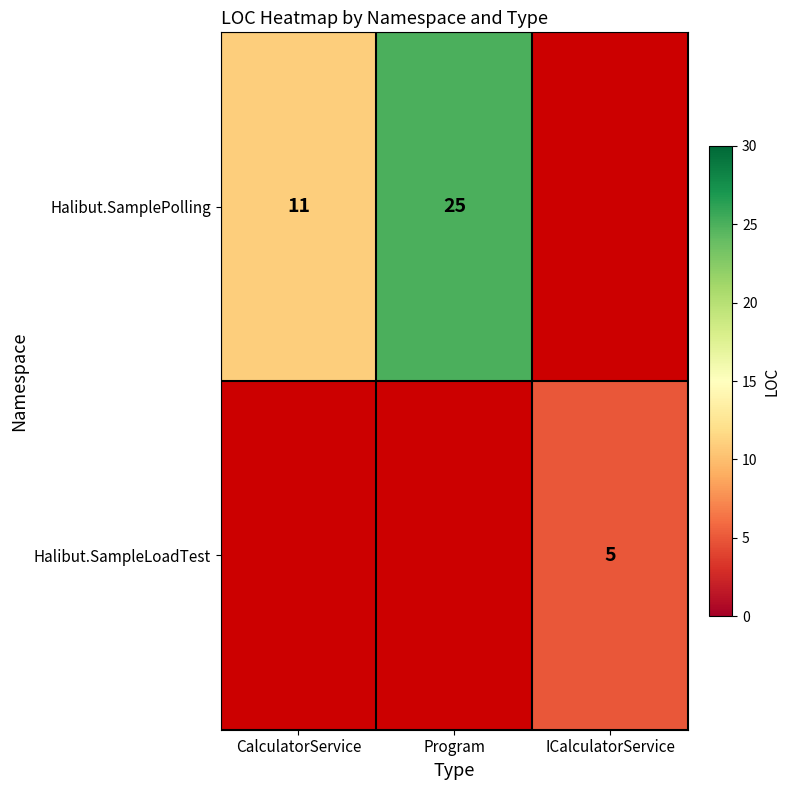

True or false: Halibut.SamplePolling has a value of 11 at CalculatorService.

True